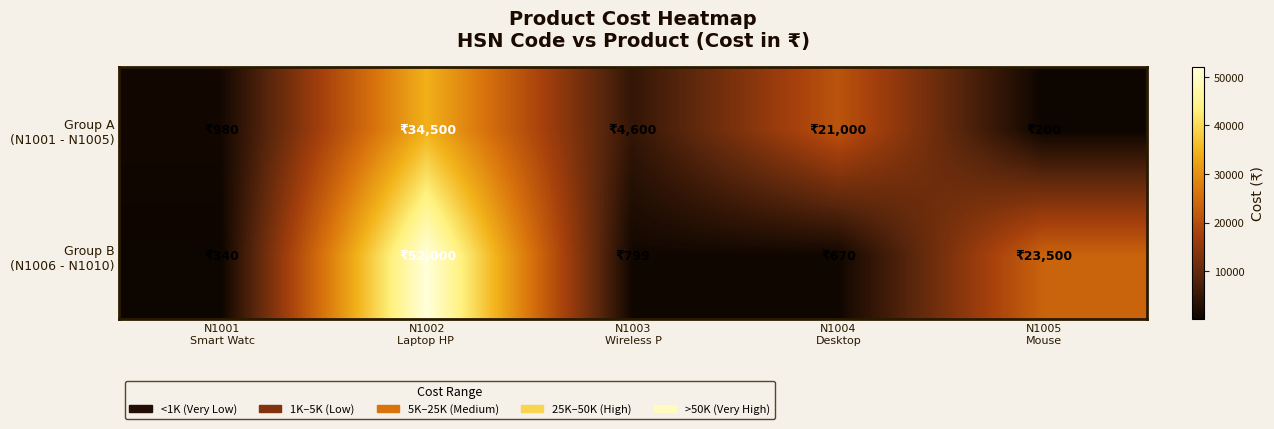

Which series has the largest total across all categories?

Group B (N1006 - N1010)